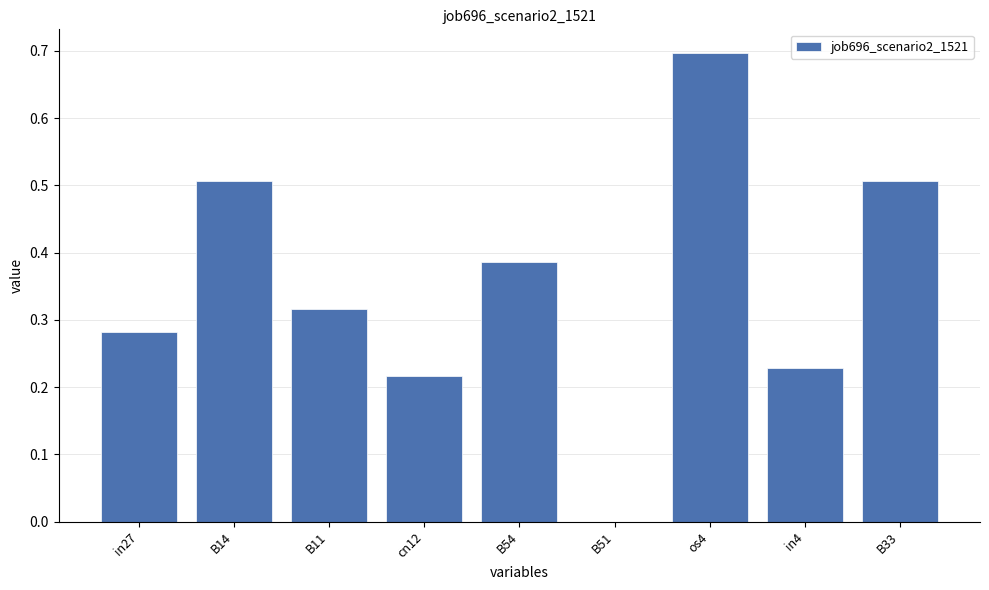

Are the bars horizontal?

No